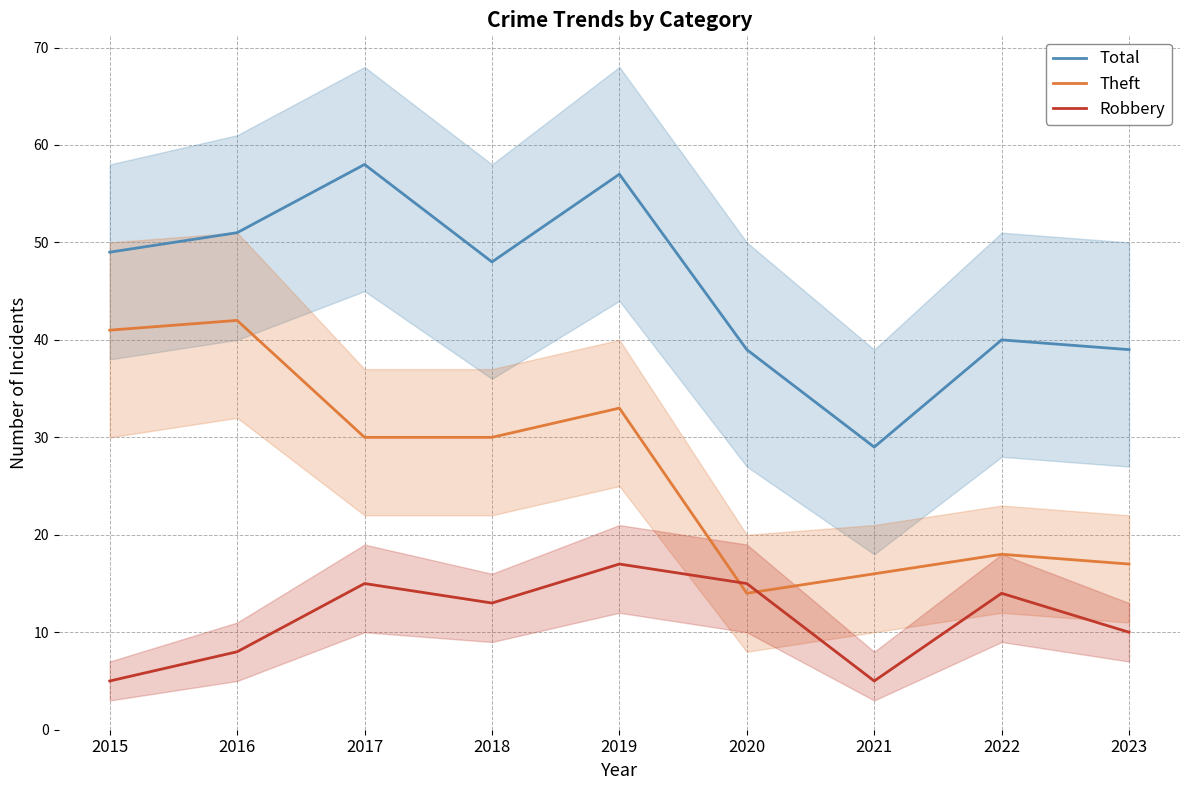

Reading left to right, transcribe all the data shown in this chart.

Total: 49	51	58	48	57	39	29	40	39
Theft: 41	42	30	30	33	14	16	18	17
Robbery: 5	8	15	13	17	15	5	14	10